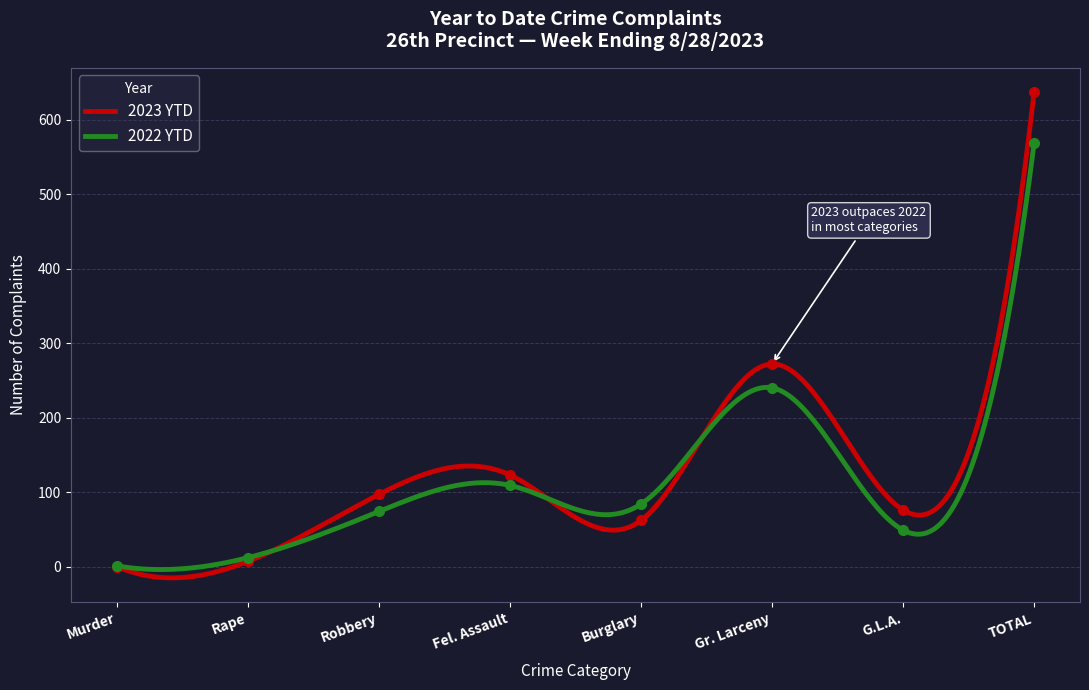

Reading left to right, list all the values displayed in this chart.

2023 YTD: 0	7	97	123	62	272	76	637
2022 YTD: 1	12	74	109	84	240	49	569